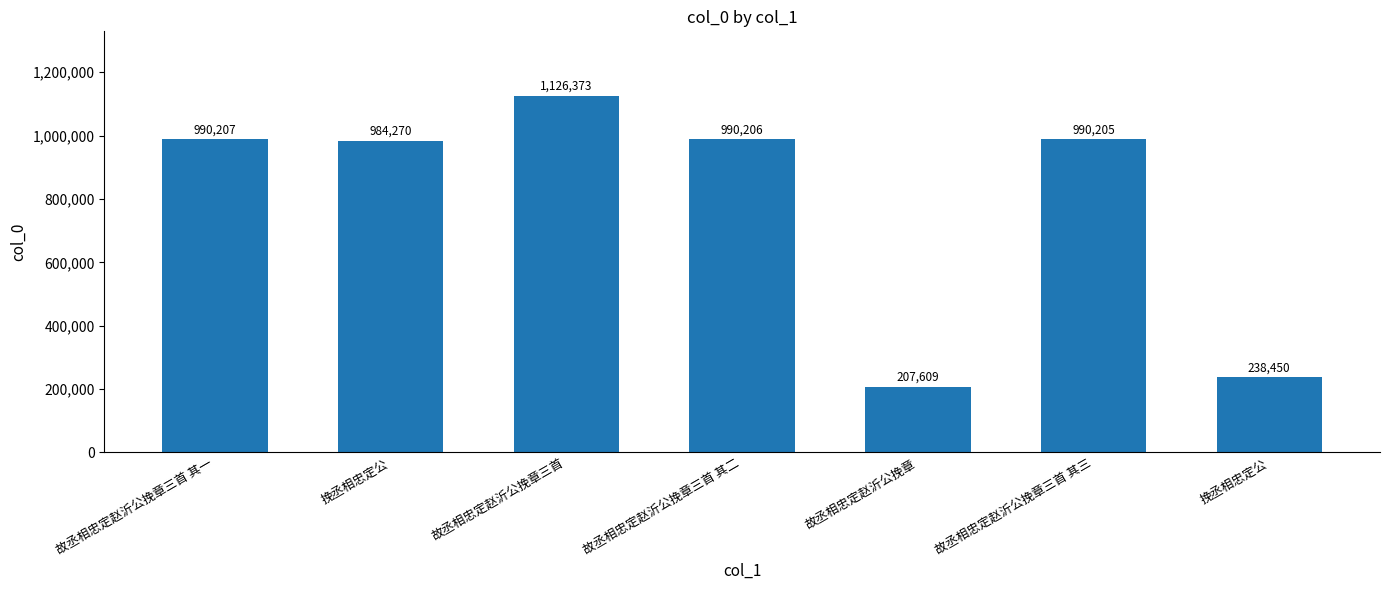

At which label does the data first exceed 990205?

故丞相忠定赵沂公挽章三首 其一